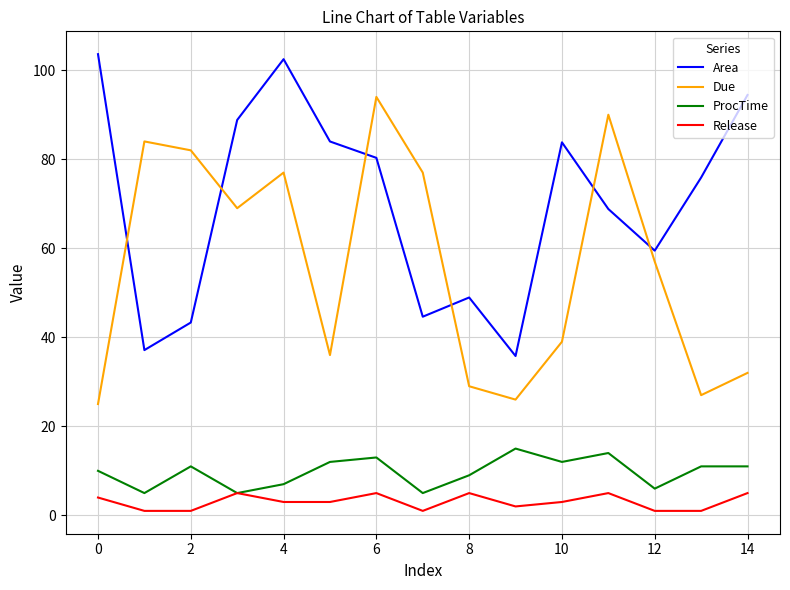

Which series has the widest spread of values?

Due